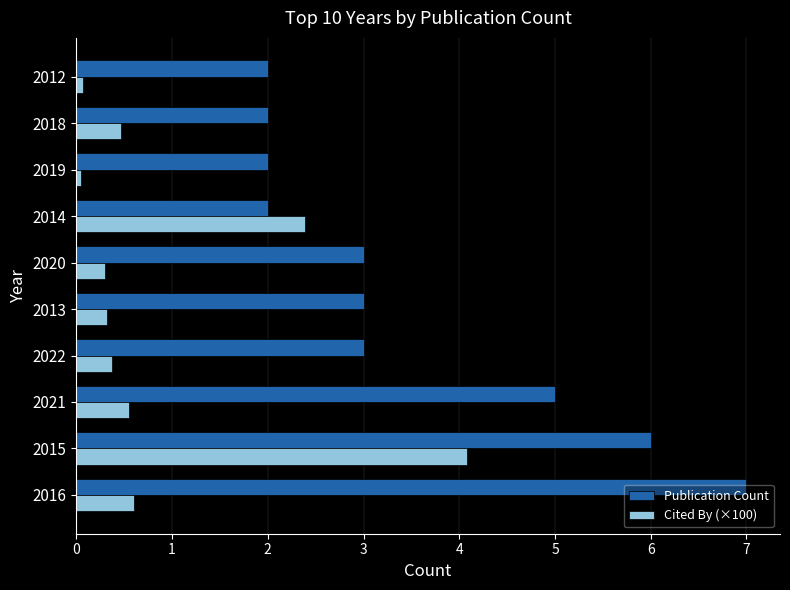

List the series in order of their overall mean, lowest first.

Cited By (×100), Publication Count